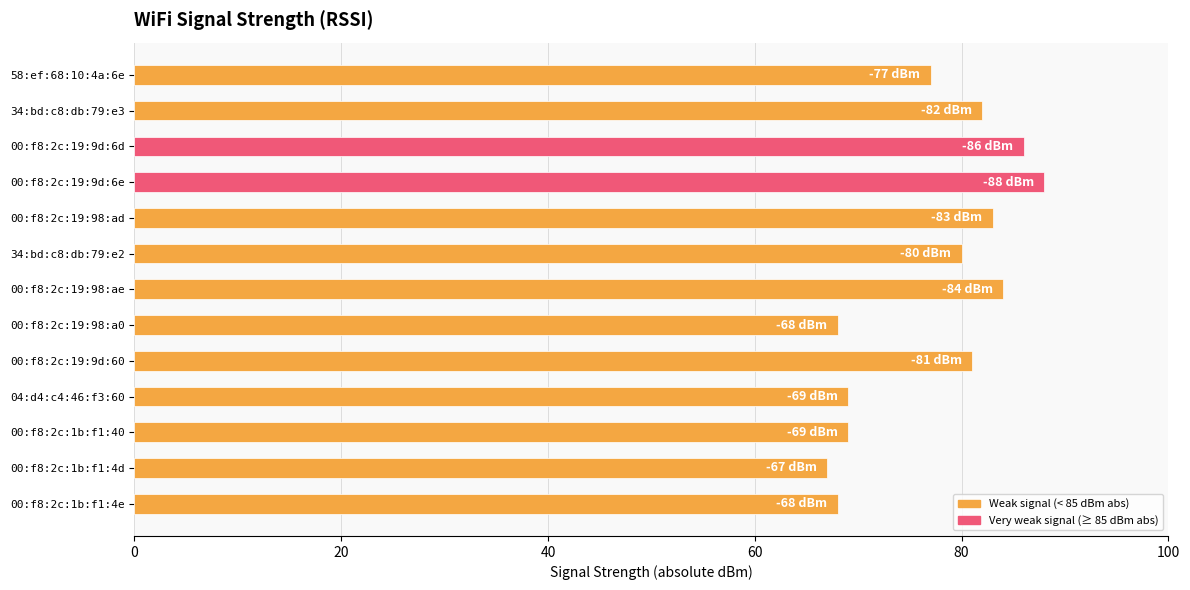

What is the difference between the maximum and minimum values?

21